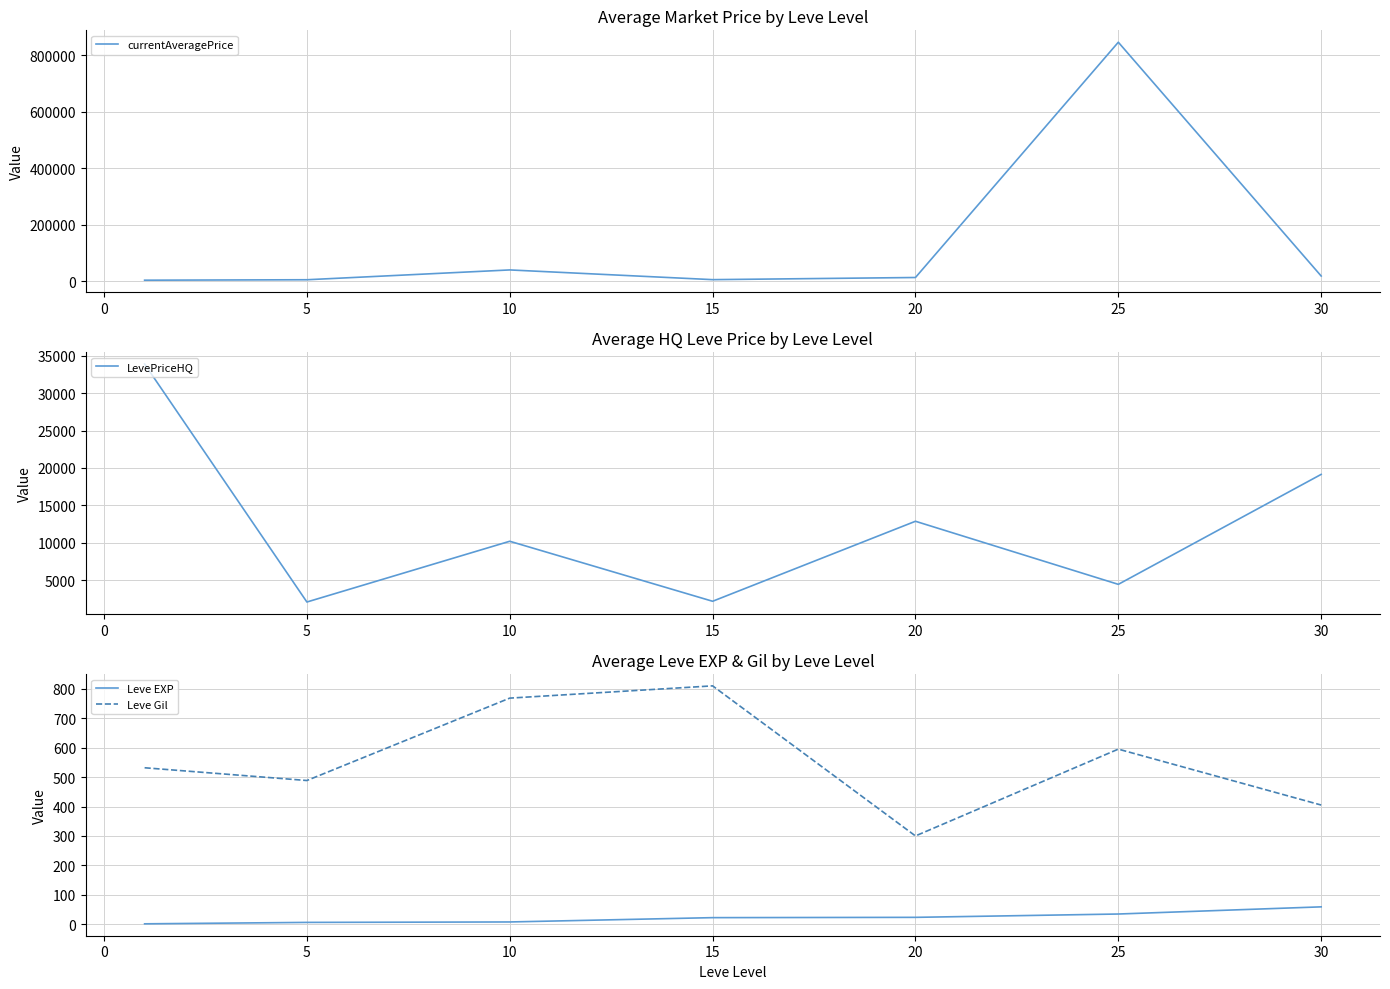

The Leve Gil series shows 405.0 at 30. True or false?

True